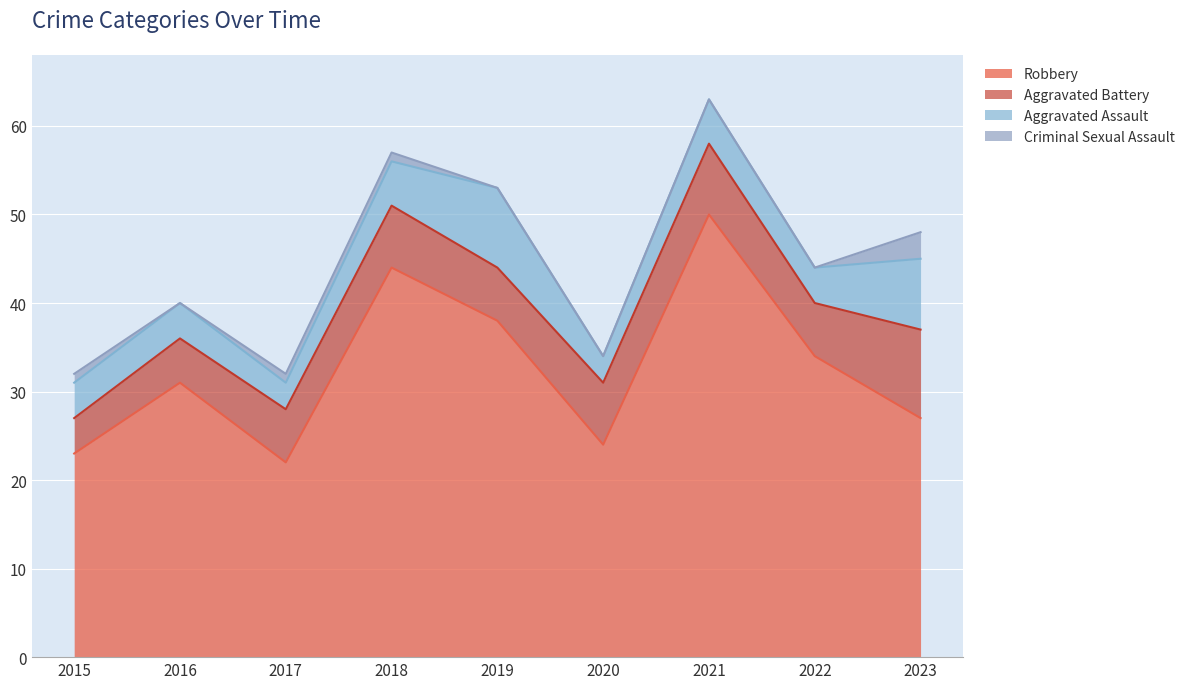

How many lines are shown in the chart?

4